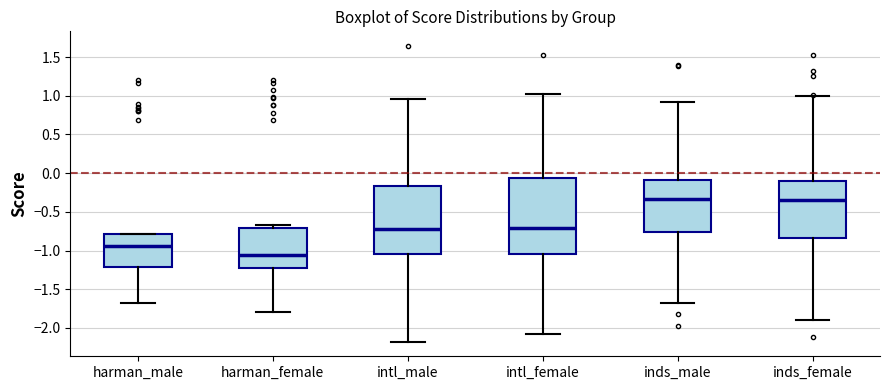

Comparing the boxes themselves (not the whiskers), which one is the tallest?

intl_female